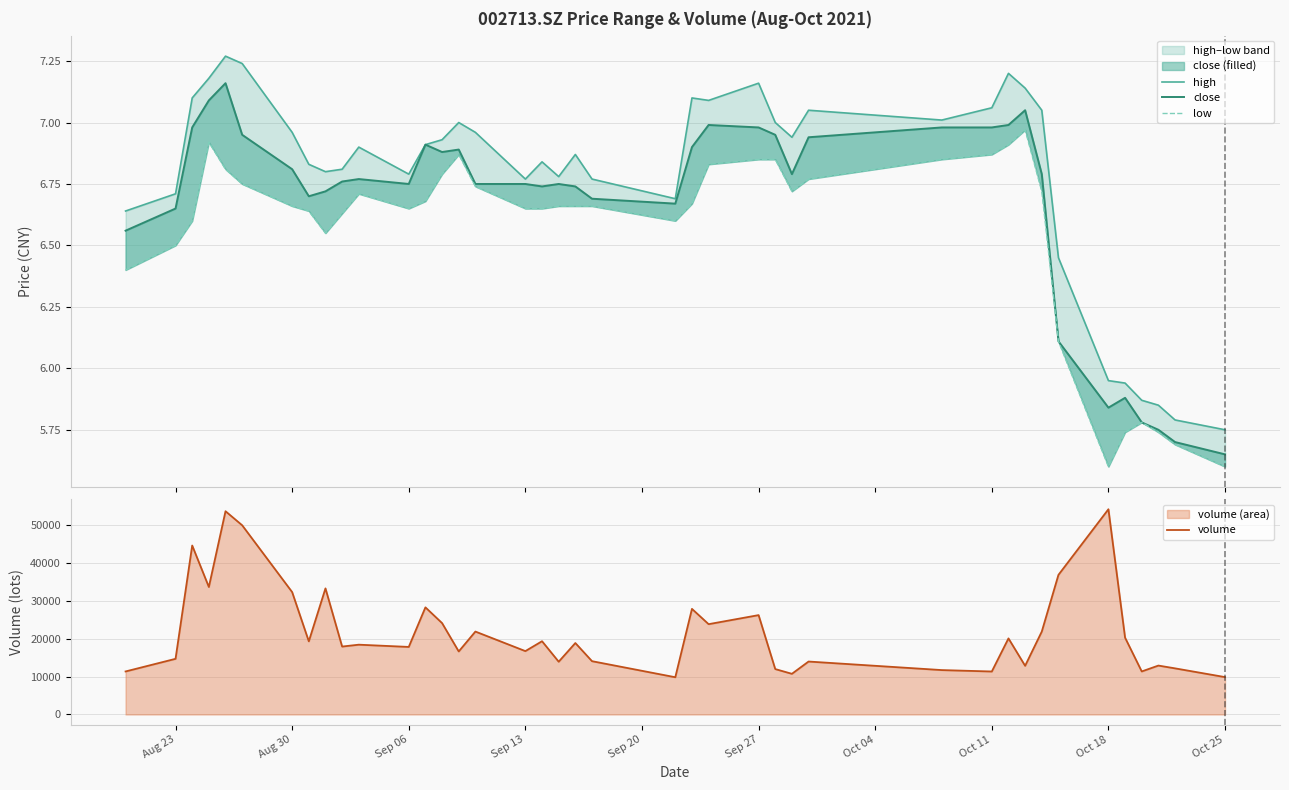

In low, how many points are higher than both neighbors (excluding endpoints)?

5